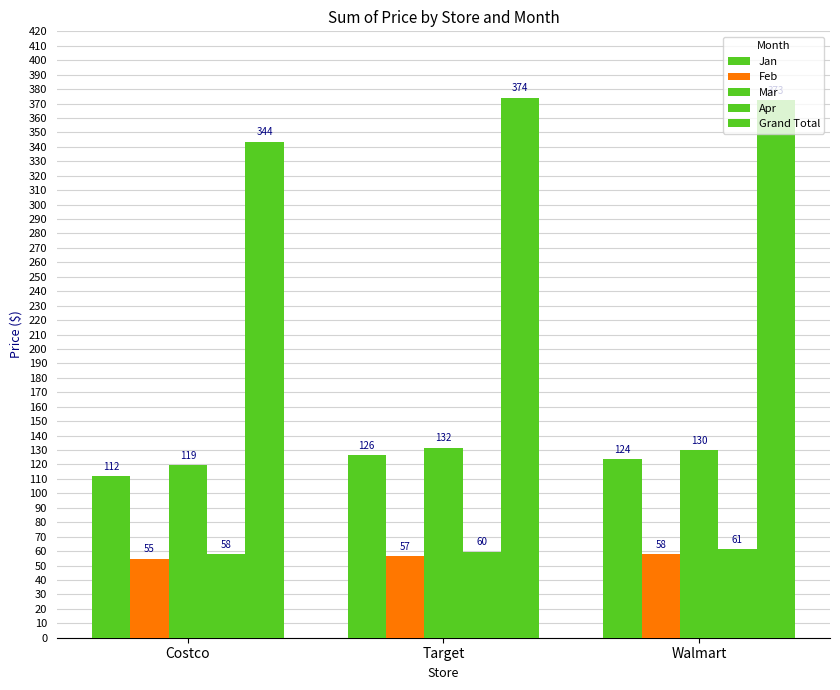

The Jan series shows 186.7 at Costco. True or false?

False